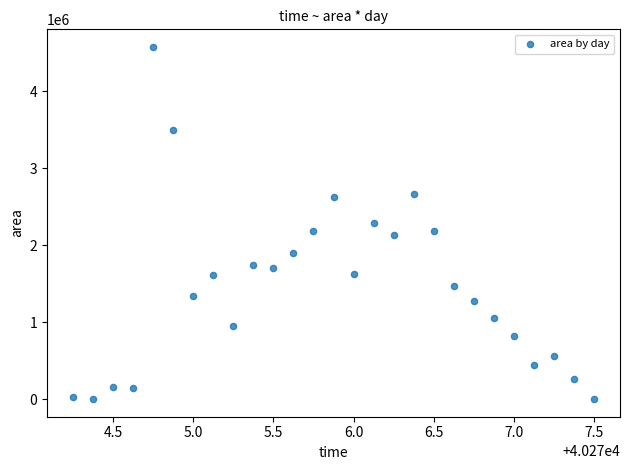

What is the range of Y values (max minus min)?

4573750